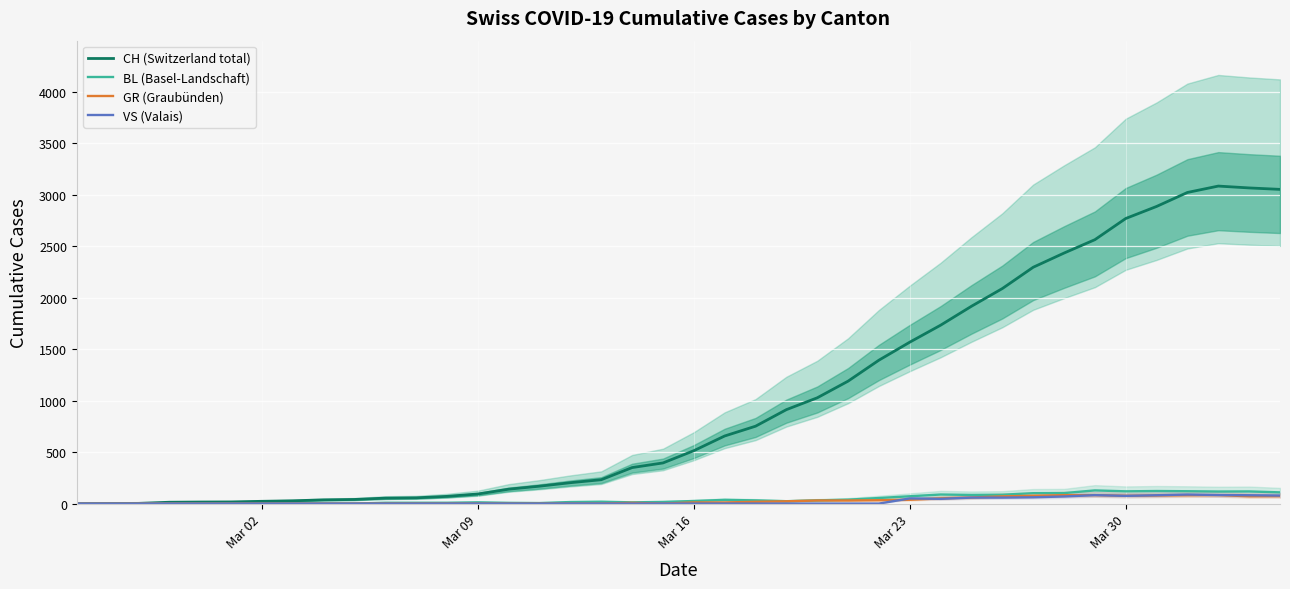

Is it true that GR (Graubünden) equals 54 at Mar 23?

False